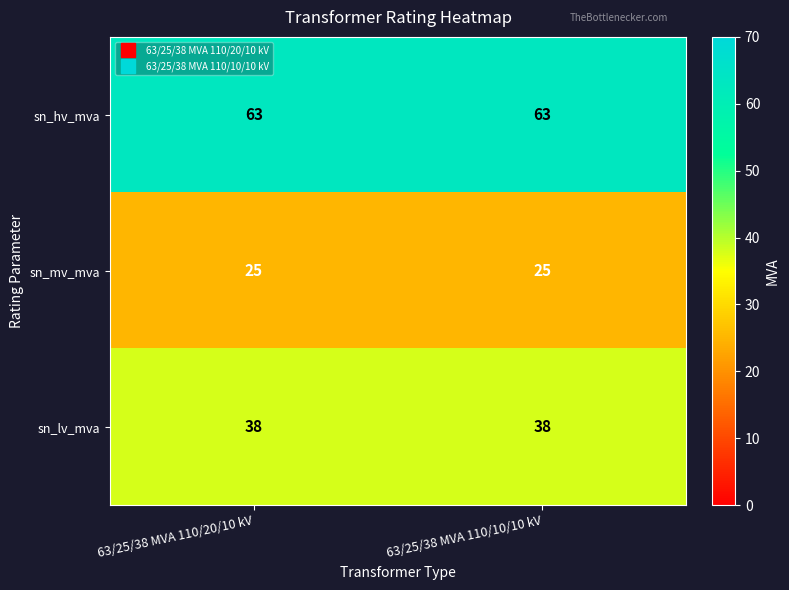

At how many categories does at least one series exceed 27?

2